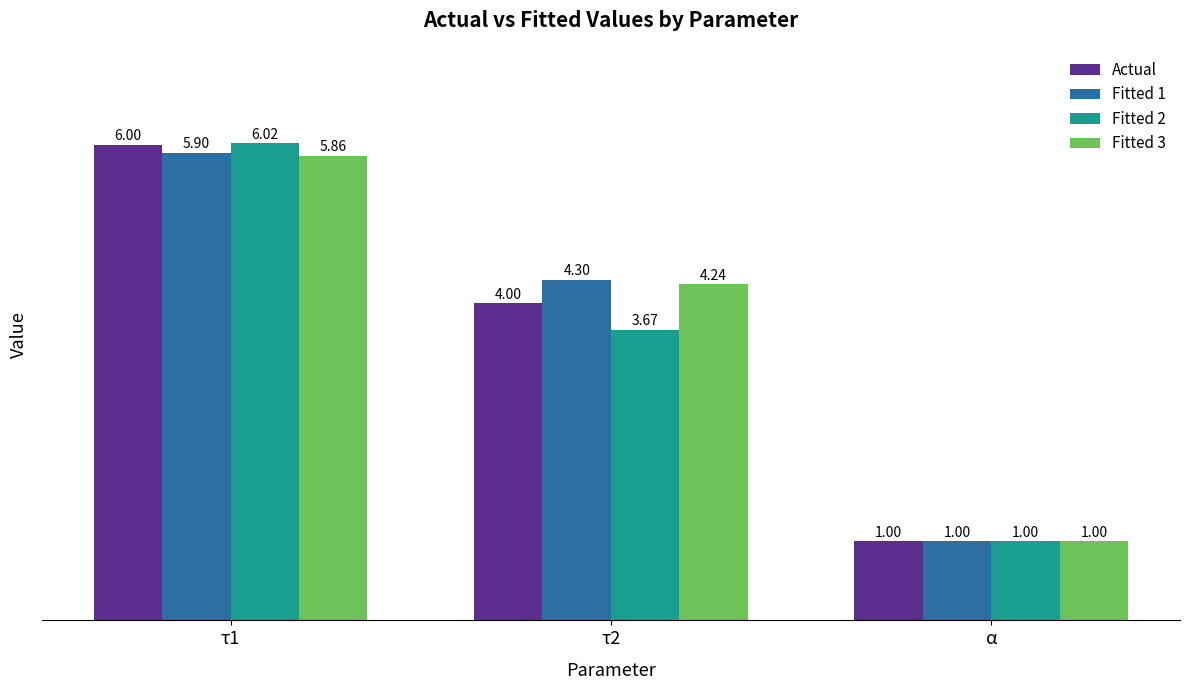

How many Fitted 3 values are between 1 and 5?

2